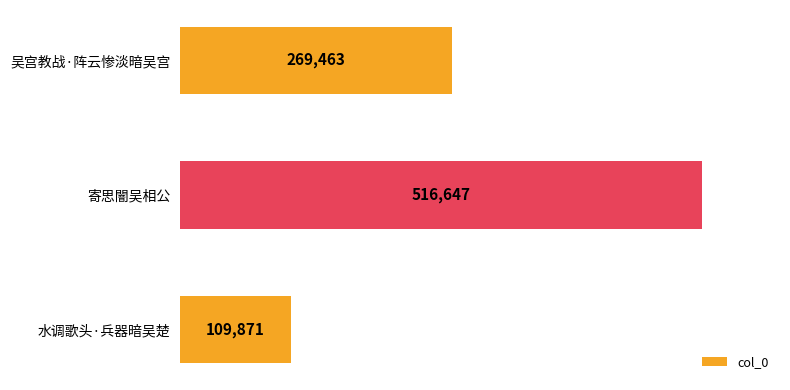

Count the number of data series in this chart.

1